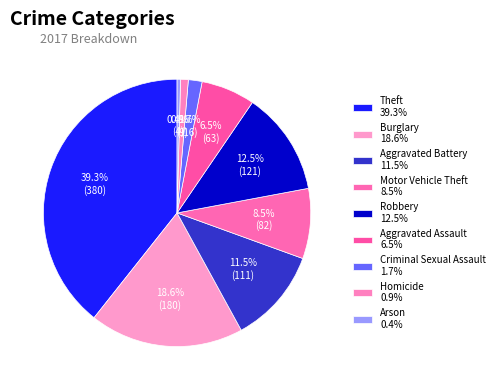

How many slices are in this pie chart?

9